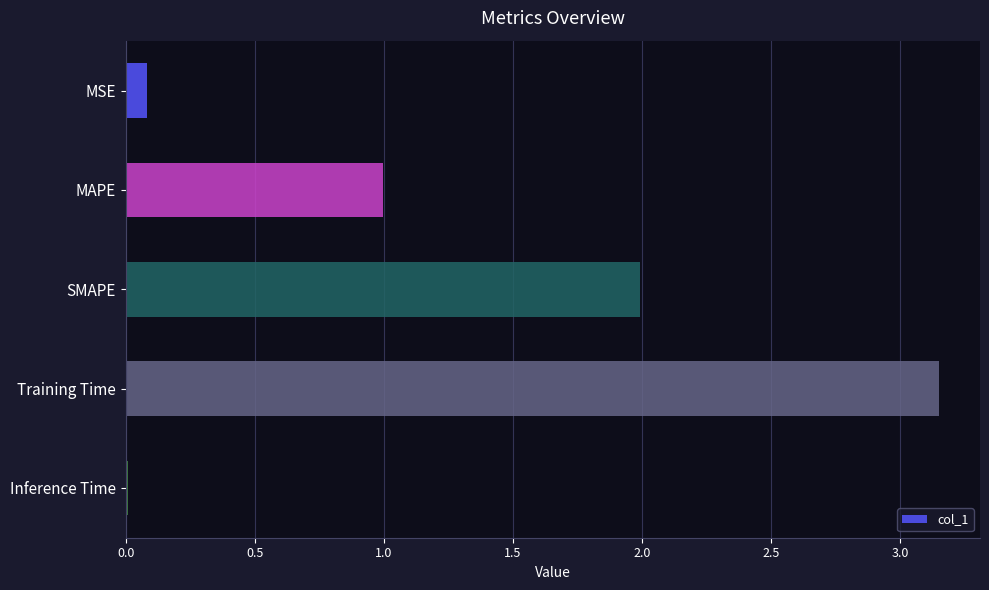

How many series are shown in this chart?

1